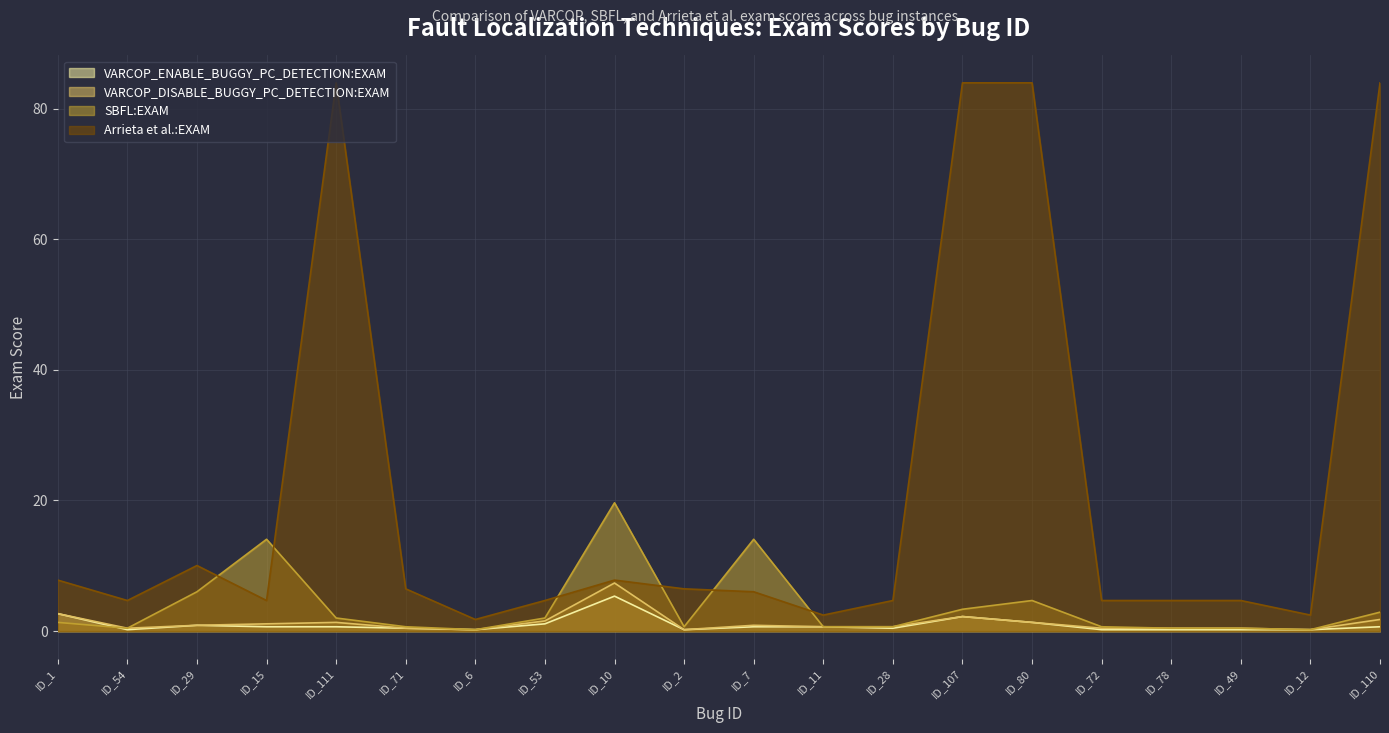

Where is SBFL:EXAM nearest to the value 9?

ID_29